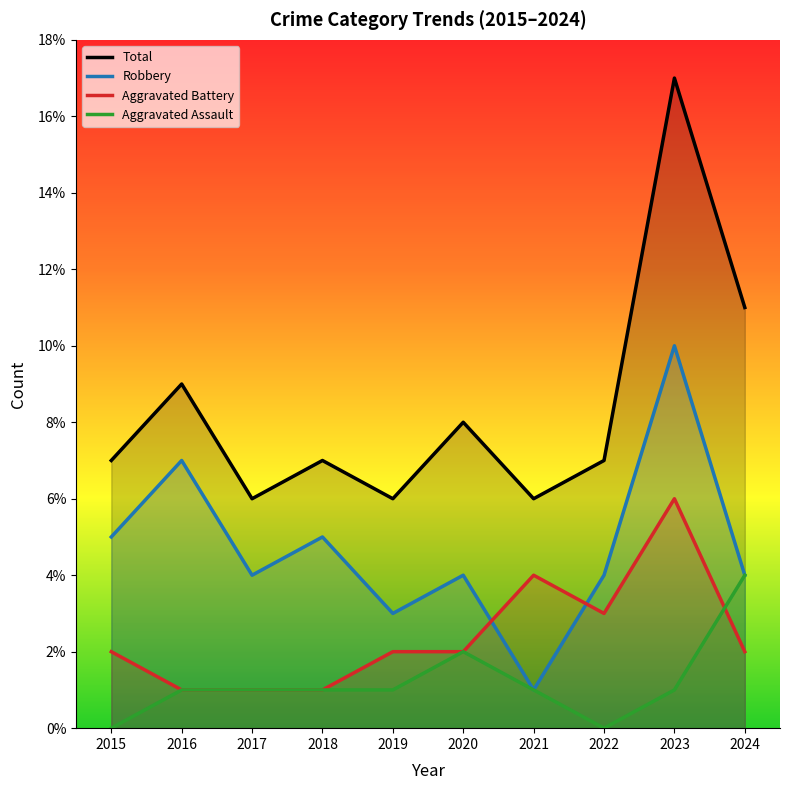

Rank the series by their maximum value, from highest to lowest.

Total, Robbery, Aggravated Battery, Aggravated Assault